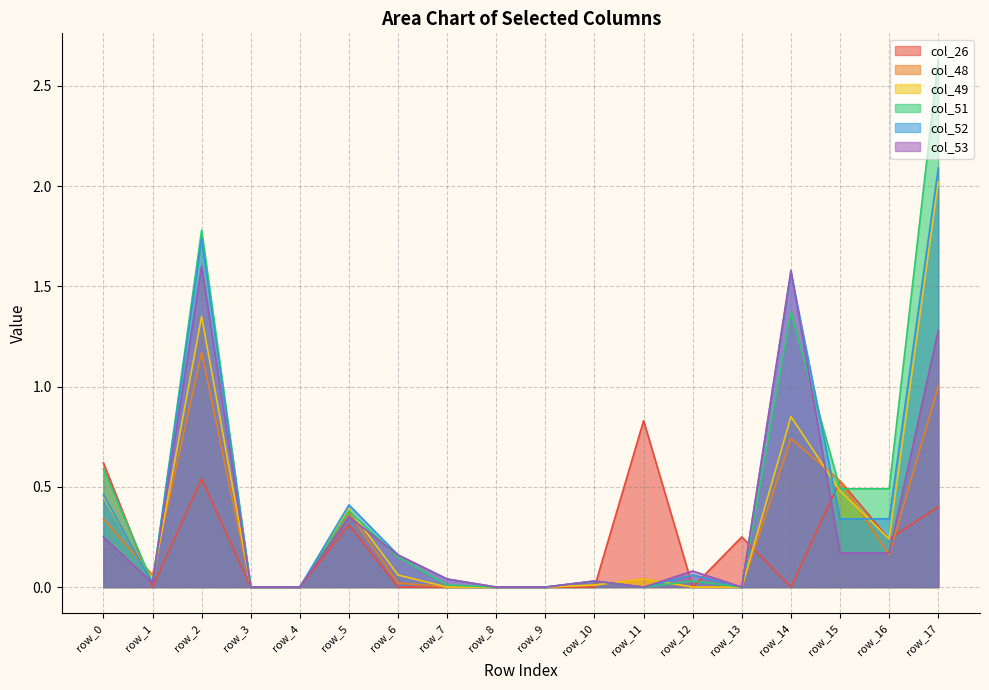

Which category has the lowest value across all series?

row_1